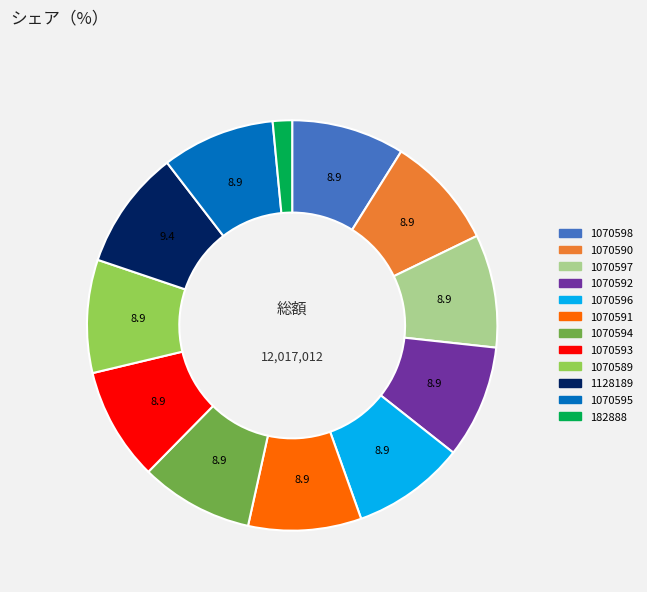

Which slice is the smallest?

182888